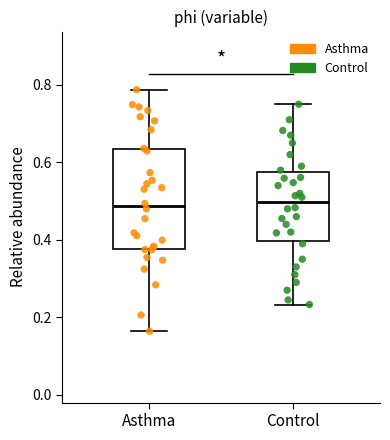

Reading left to right, read every box against the y-axis: the position of its median line, the range the box covers, and the ends of its whiskers. The values are not printed on the chart, so give them approximately, as read against the axis.

Asthma: median 0.48, box 0.38 to 0.64, whiskers 0.16 to 0.78
Control: median 0.50, box 0.40 to 0.58, whiskers 0.24 to 0.76